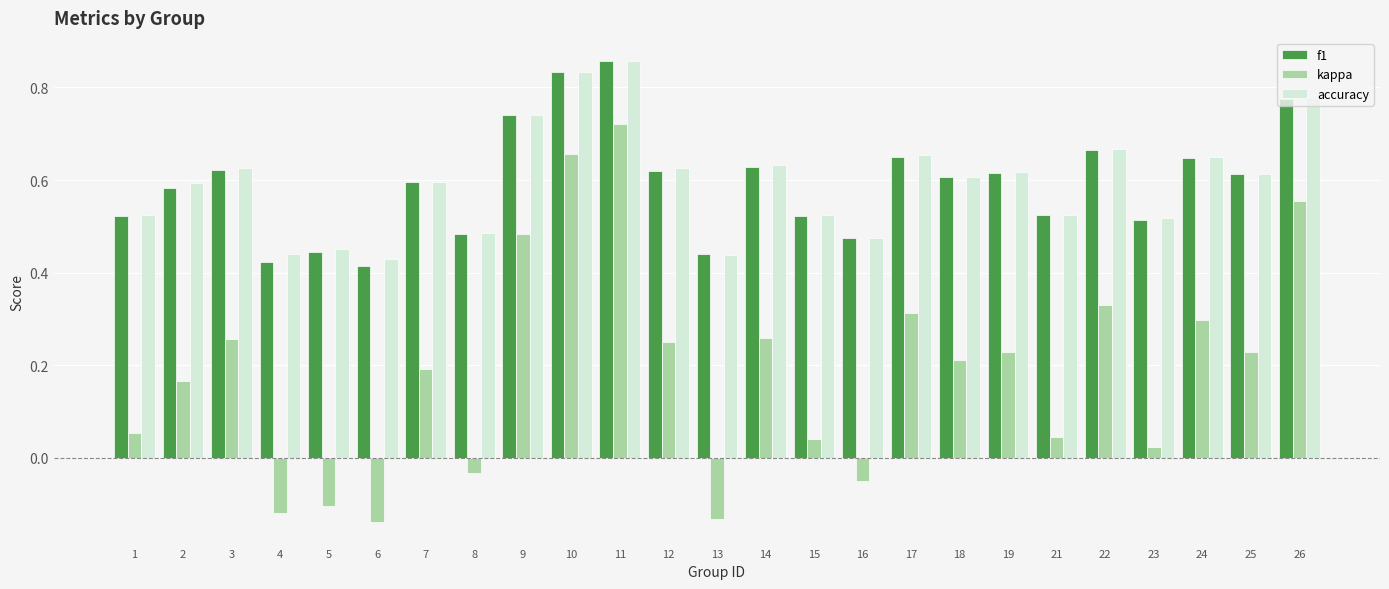

What is the sum of all kappa values?

4.7